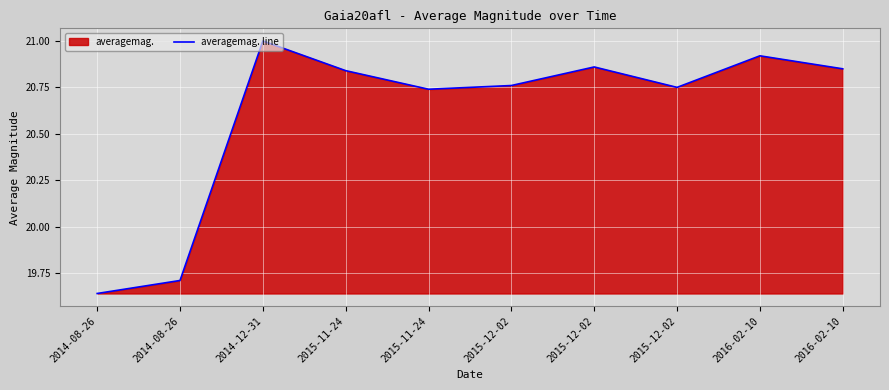

Where does the data first go above 20?

2014-12-31